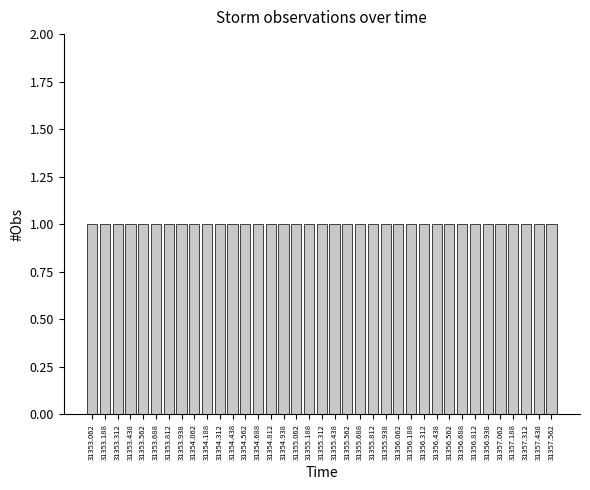

What is the height of the bar covering 31353.000 to 31353.125 on the x-axis? Neither the bar edges nor the heights are printed on the chart, so give them approximately, as read against the axes.

1